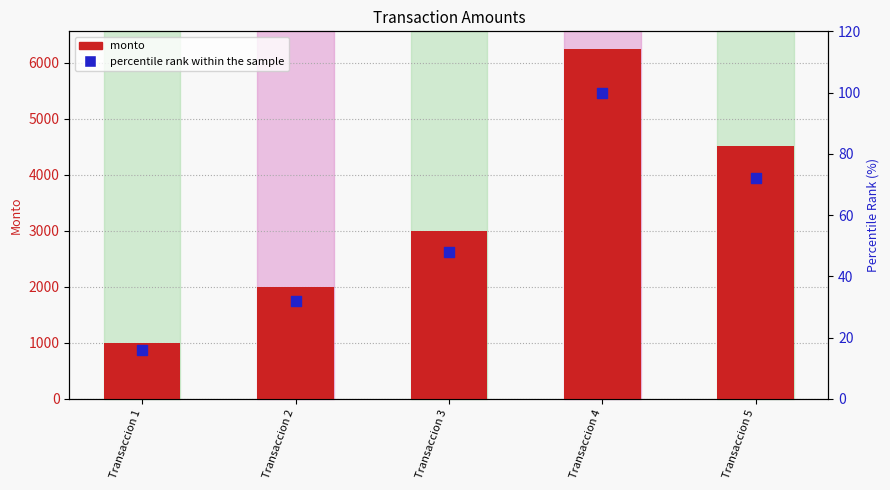

At which category is the sum across all series the highest?

Transaccion 4